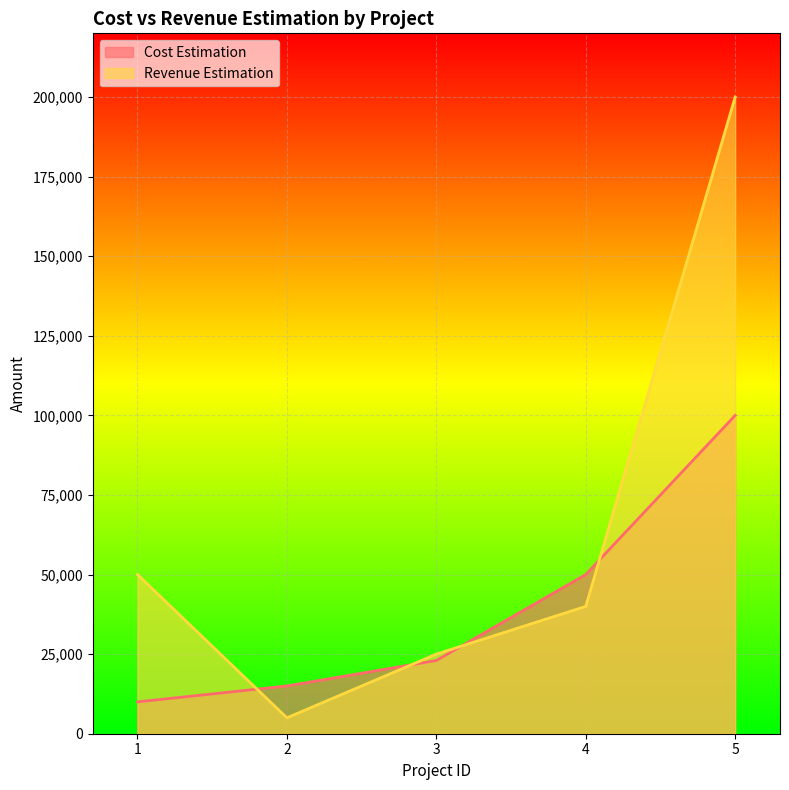

Which has a higher value, 1 or 3?

3